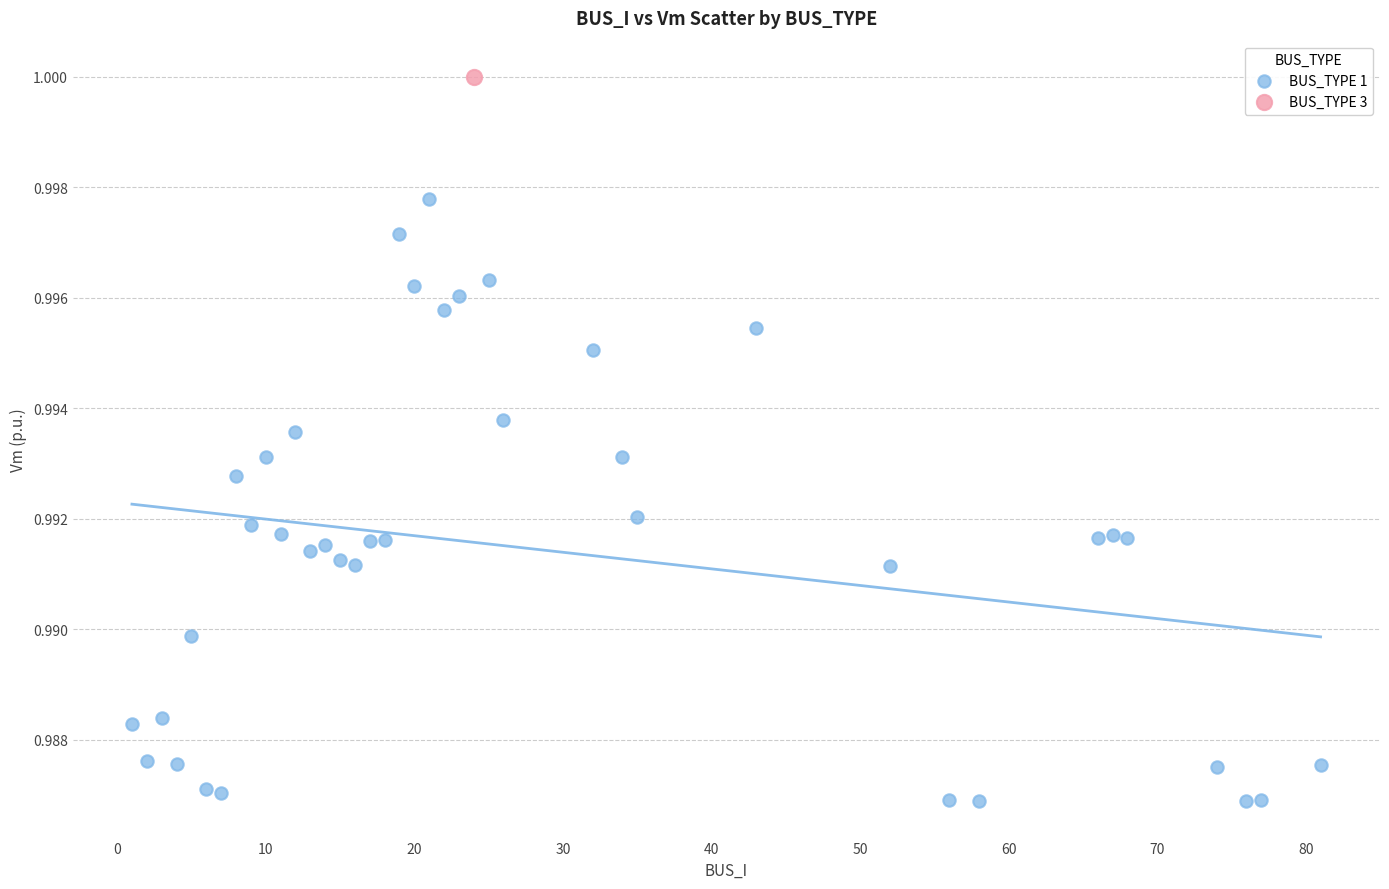

What are all the series names shown in the legend?

BUS_TYPE 1, BUS_TYPE 3